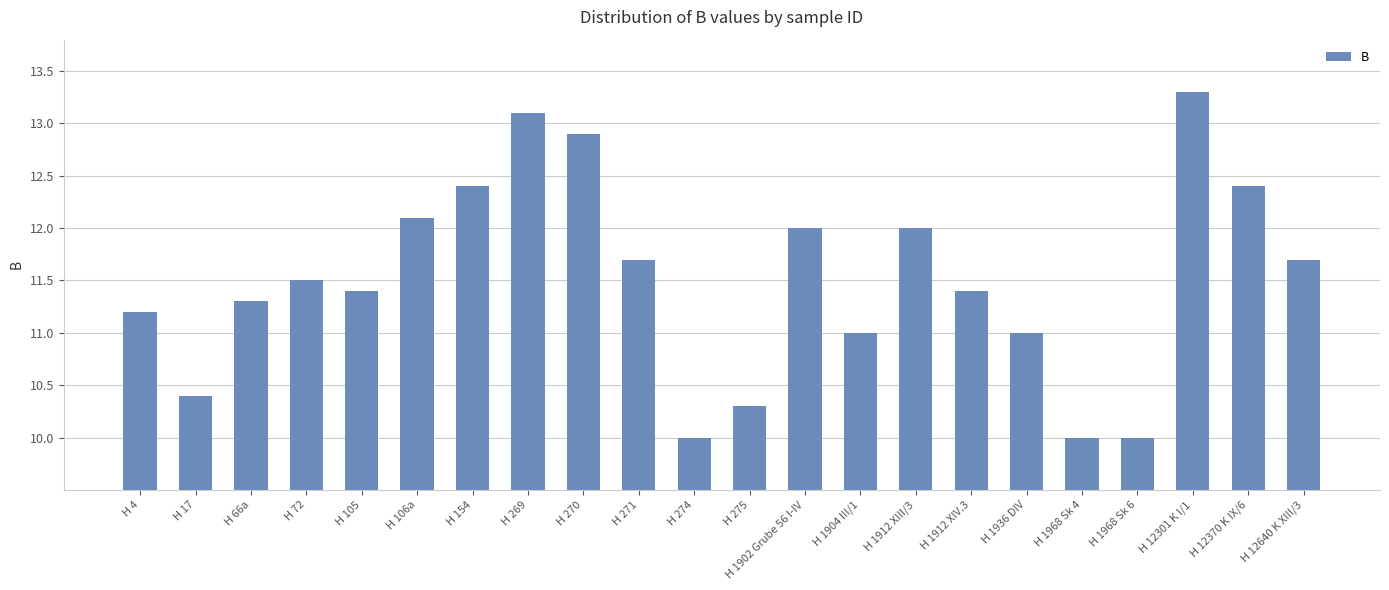

At which label does the data first exceed 11?

H 4